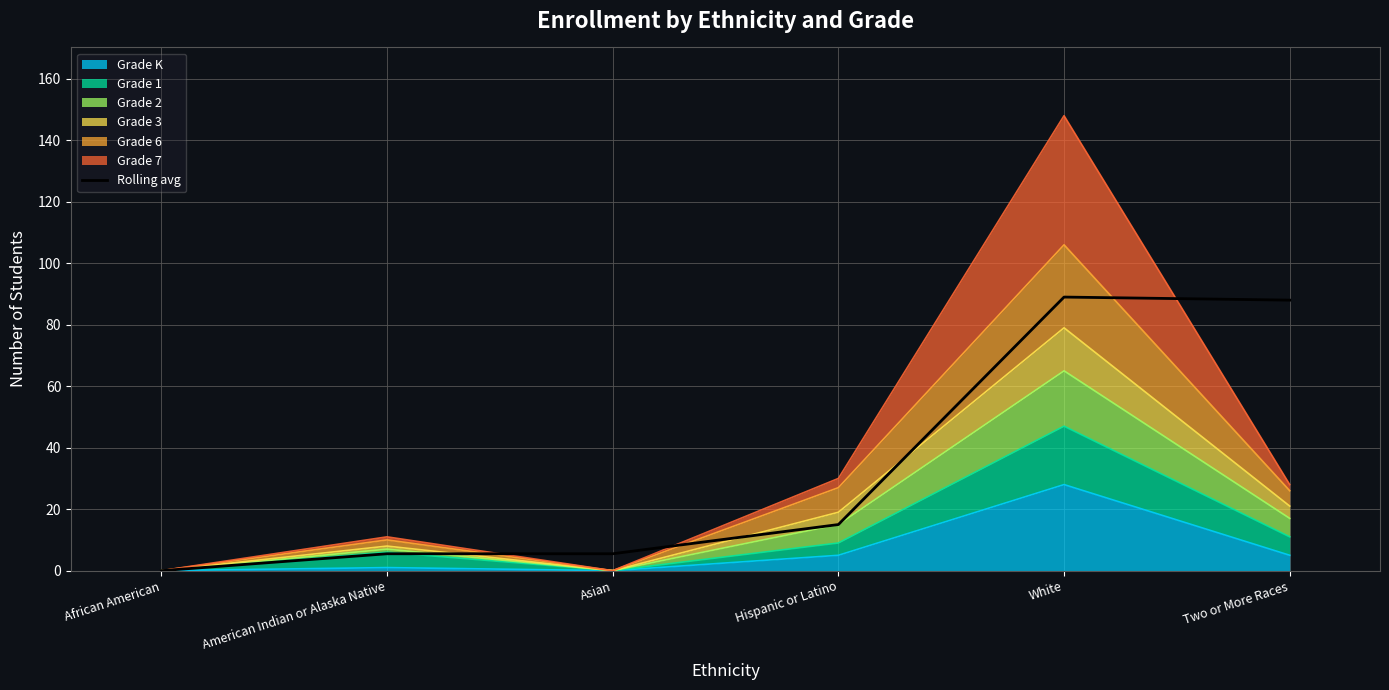

The value at White is 46.5. True or false?

False